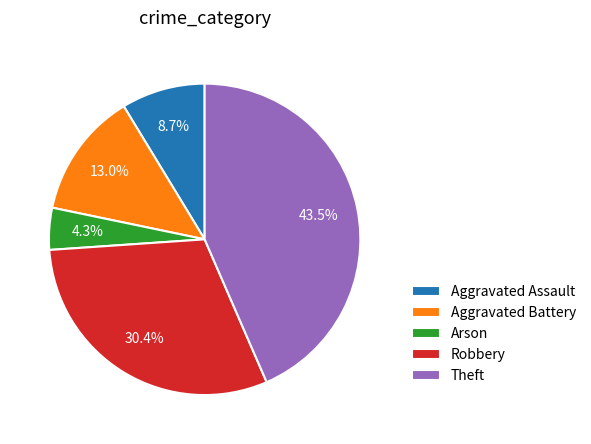

To the nearest percent, what is the combined percentage of Aggravated Assault and Arson?

13%